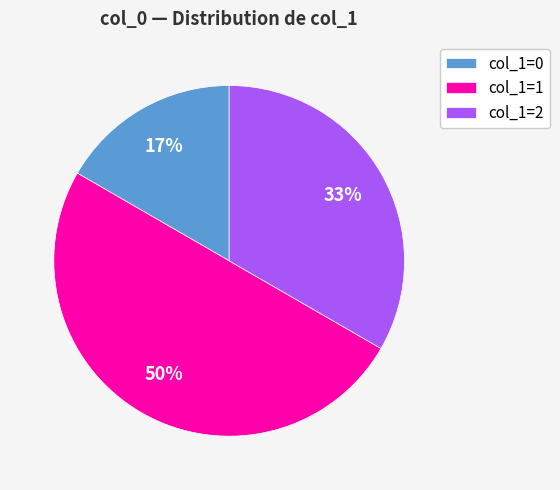

Do col_1=0 and col_1=1 together represent more than half of the pie?

Yes